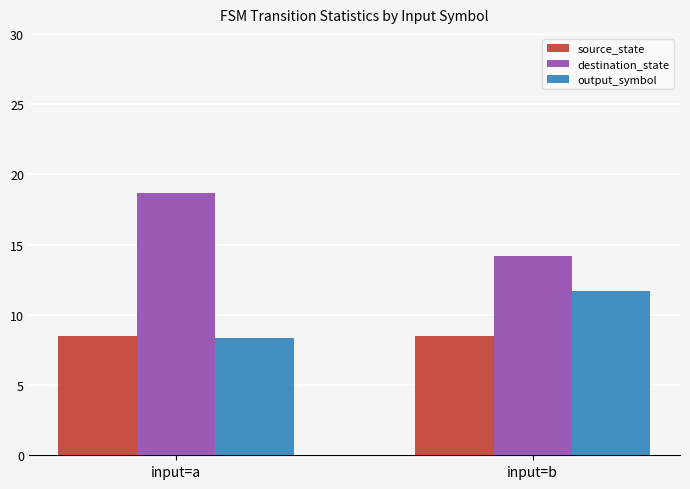

What is the sum of the source_state values at input=b and input=a?

17.0